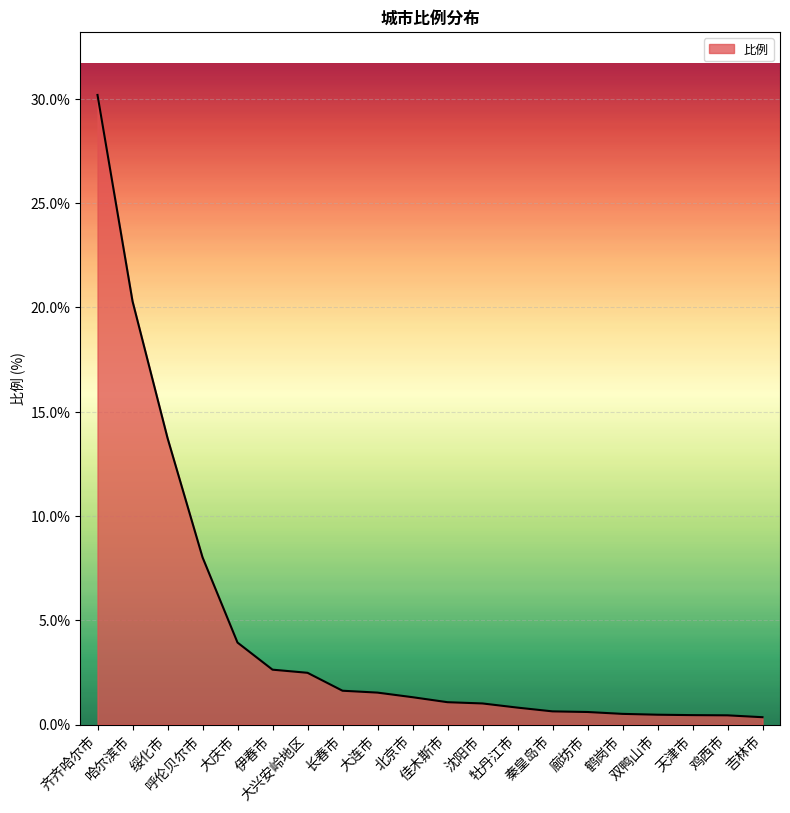

Where does the data first go above 1?

齐齐哈尔市